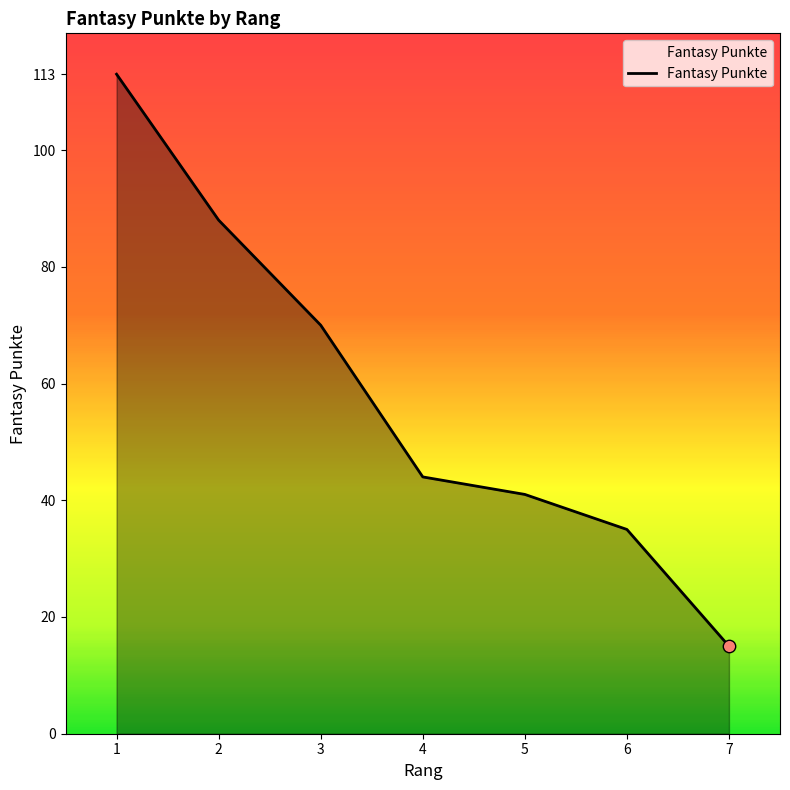

Which has a higher value, 5 or 1?

1